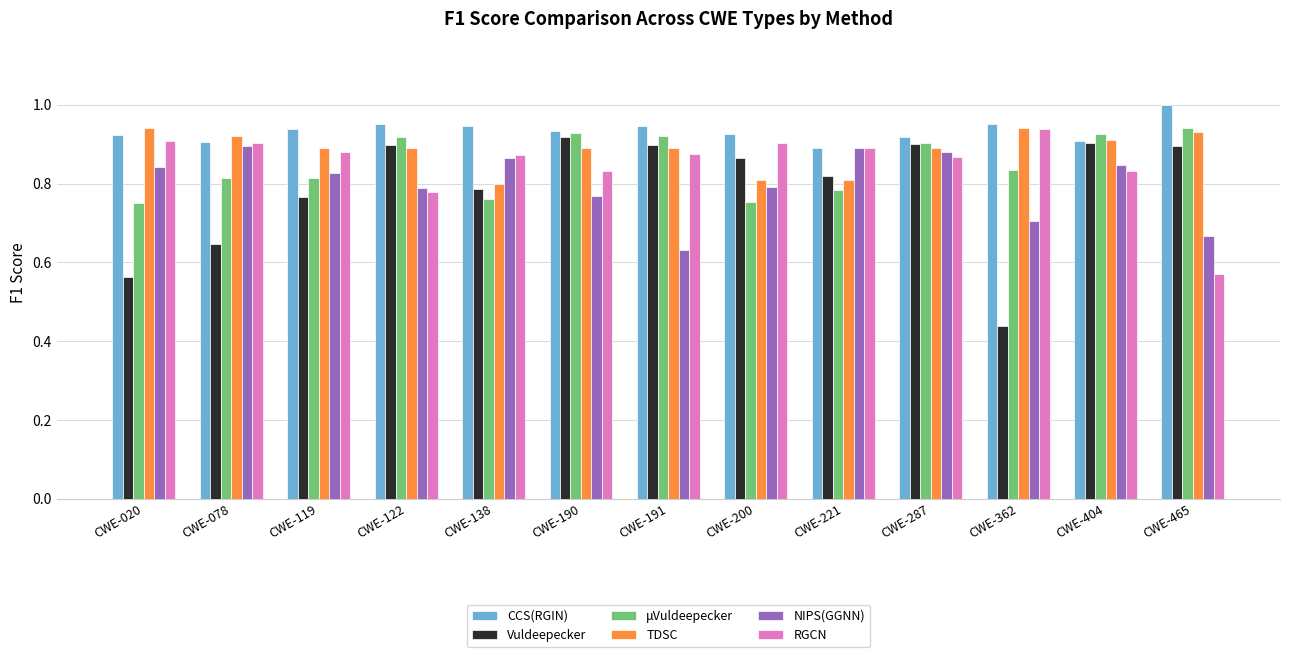

At CWE-119, list the series in order from smallest to largest.

Vuldeepecker, μVuldeepecker, NIPS(GGNN), RGCN, TDSC, CCS(RGIN)